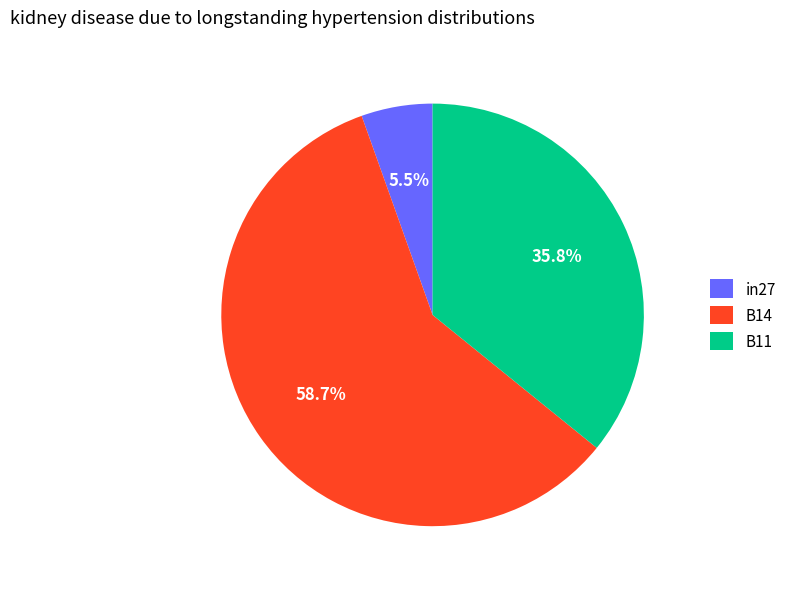

True or false: B14 accounts for 59% of the total.

True